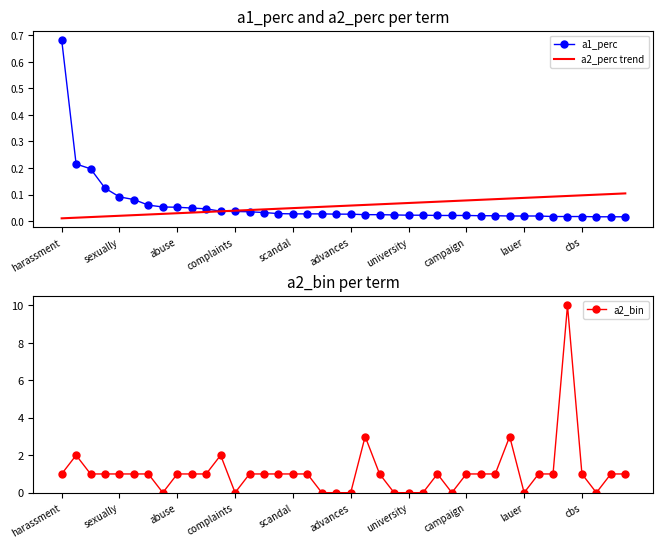

At how many categories does at least one series exceed 3?

1